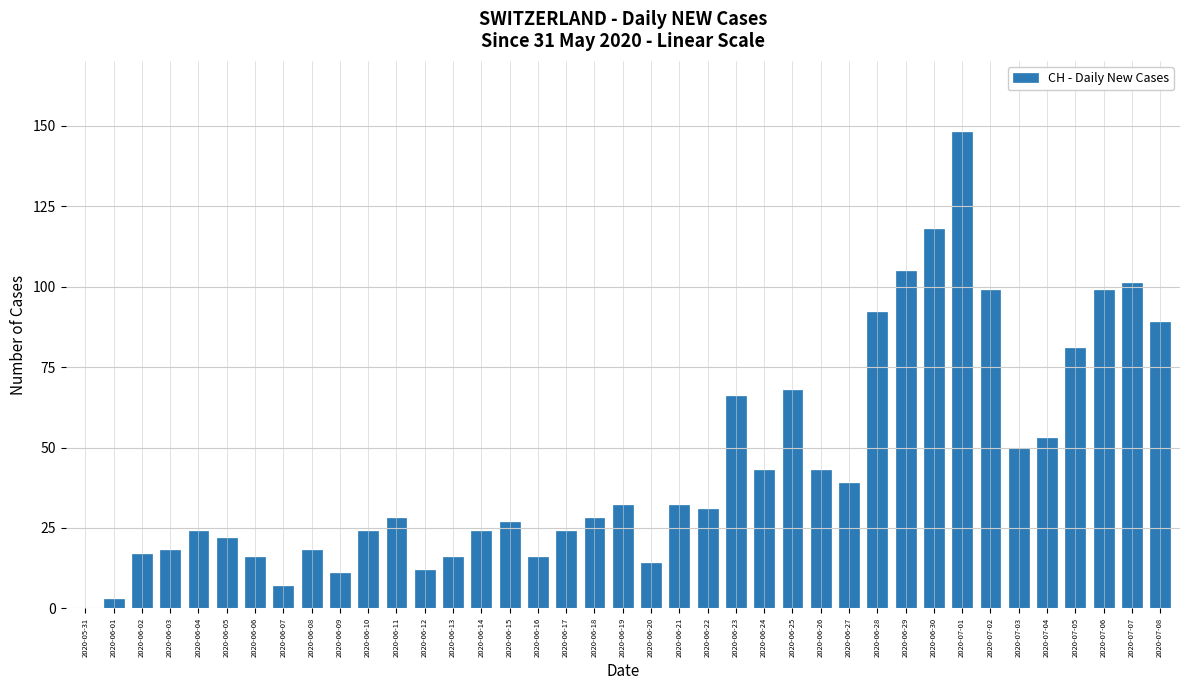

What is the sum of the values at 2020-06-16 and 2020-06-21?

48